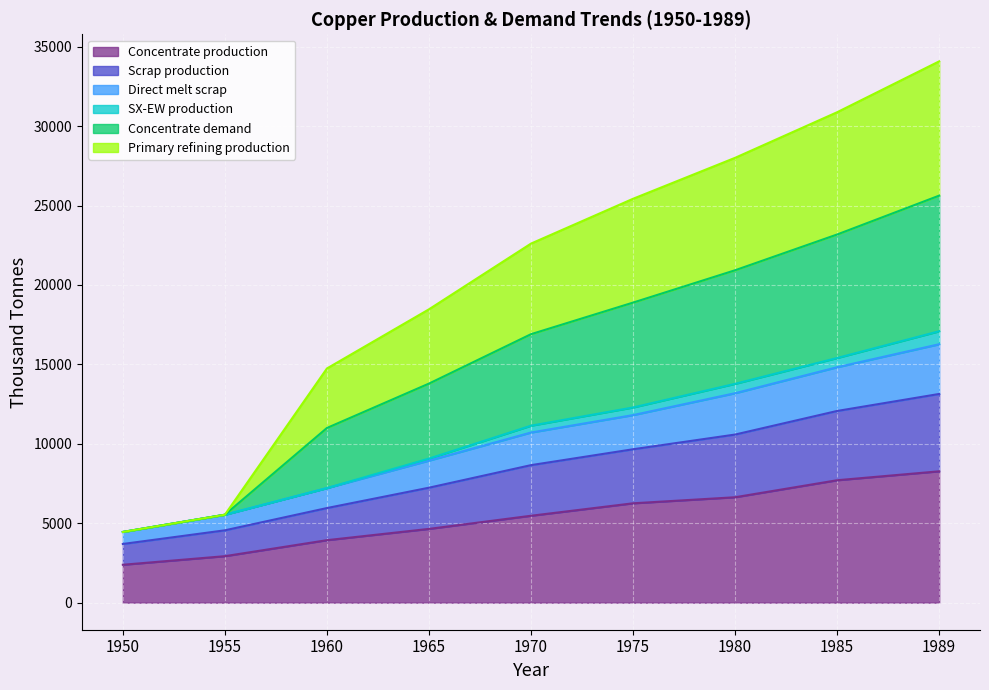

Is it true that Concentrate production equals 7706.8 at 1985?

True